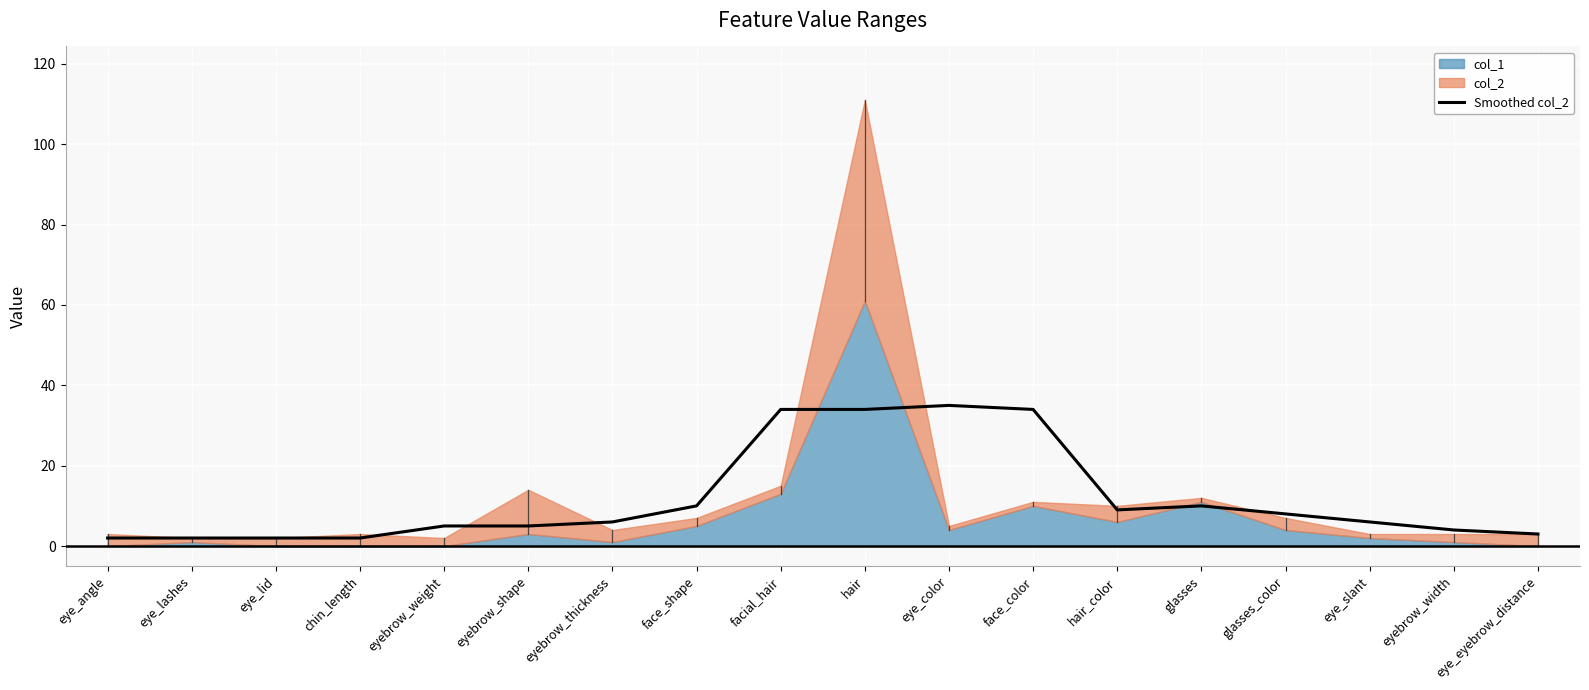

Where is the first local maximum?

eye_color